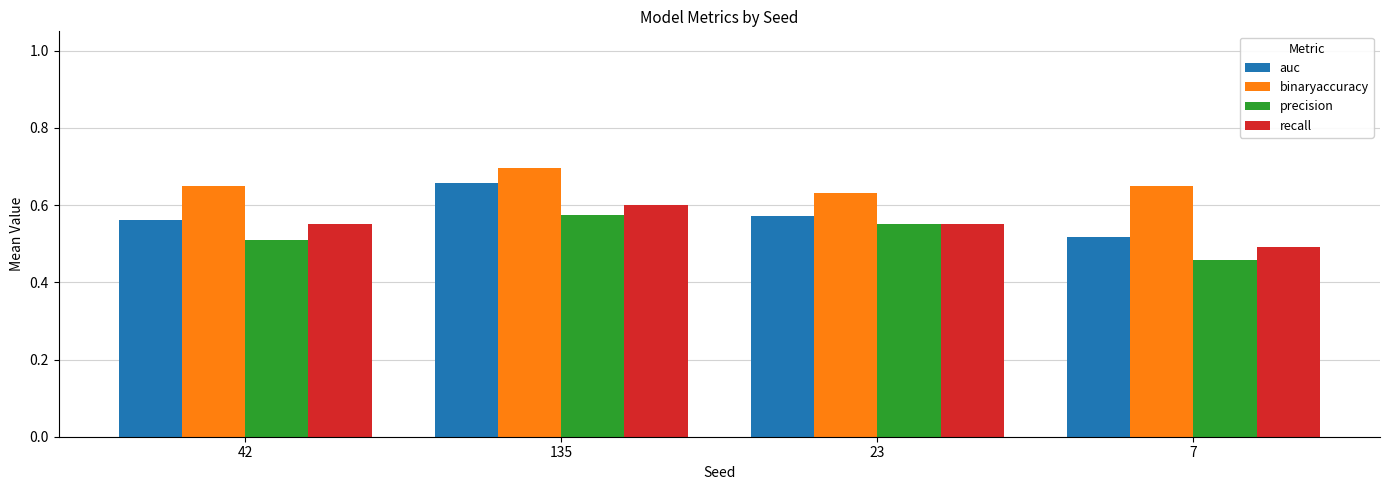

Rank the series by their maximum value, from highest to lowest.

binaryaccuracy, auc, recall, precision